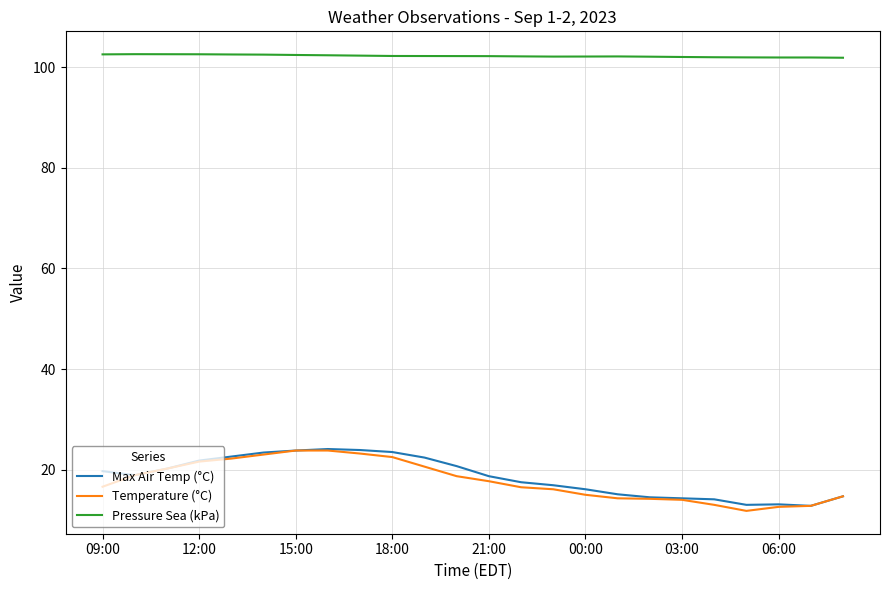

True or false: Pressure Sea (kPa) and Temperature (°C) cross at least once.

False